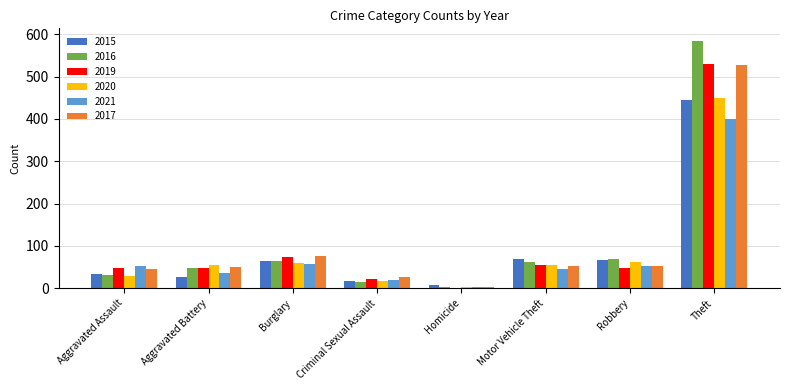

What is the sum of all 2020 values?

729